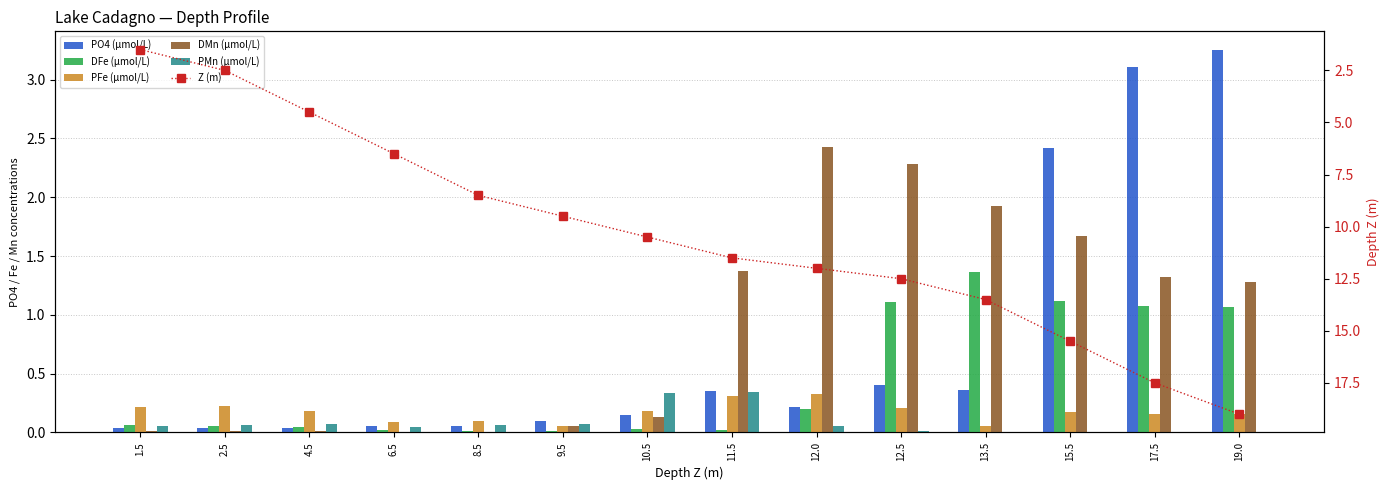

What is the maximum value for PFe (µmol/L)?

0.3